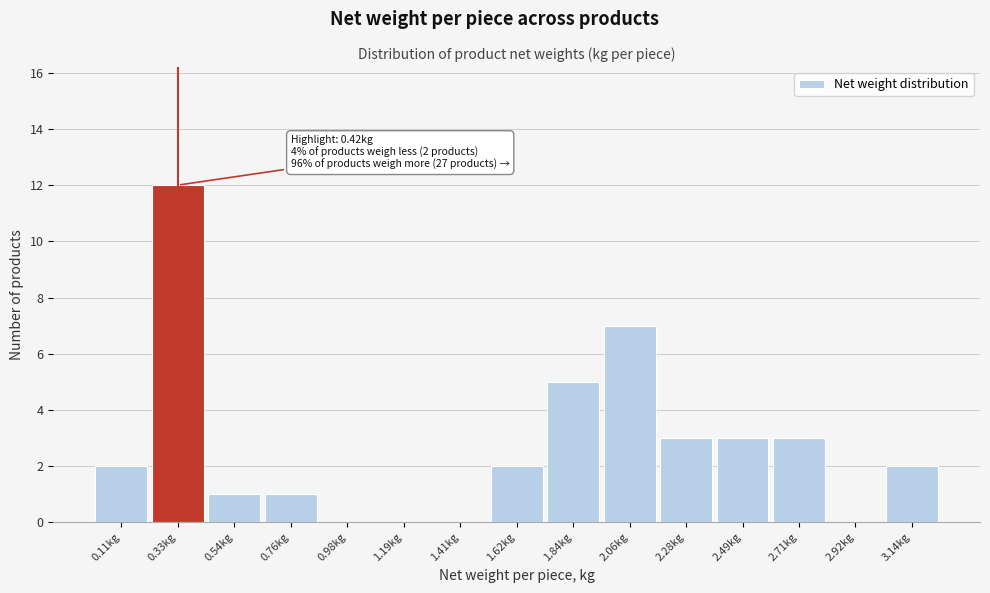

Over which range of the x-axis is the bar tallest?

0.20 to 0.45